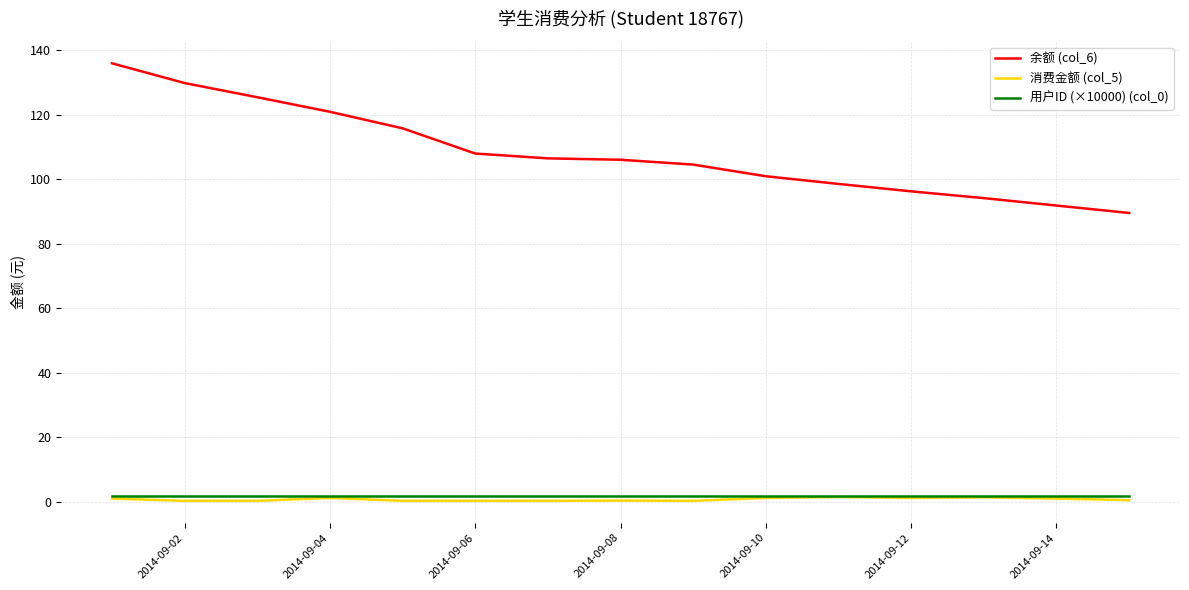

True or false: 余额 (col_6) and 用户ID (×10000) (col_0) intersect in this chart.

False